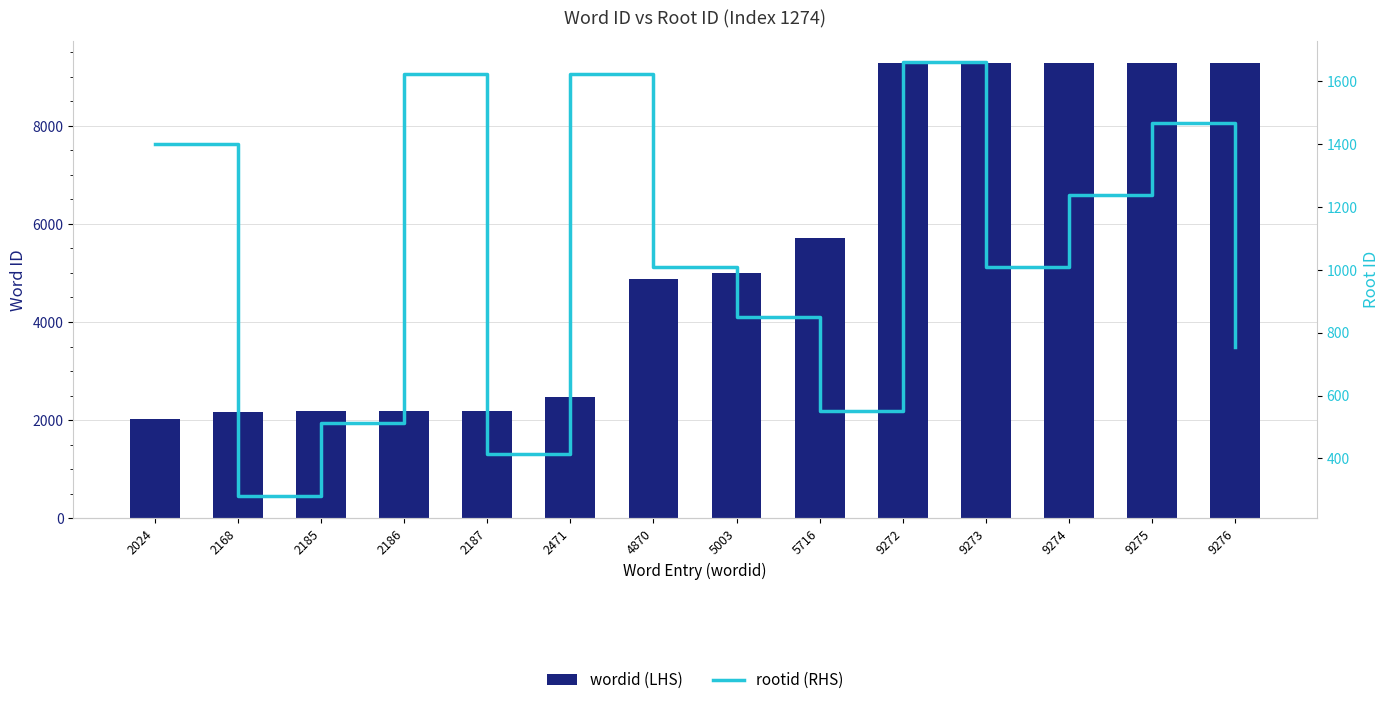

Rank the series at 9274 from lowest to highest value.

rootid (RHS), wordid (LHS)